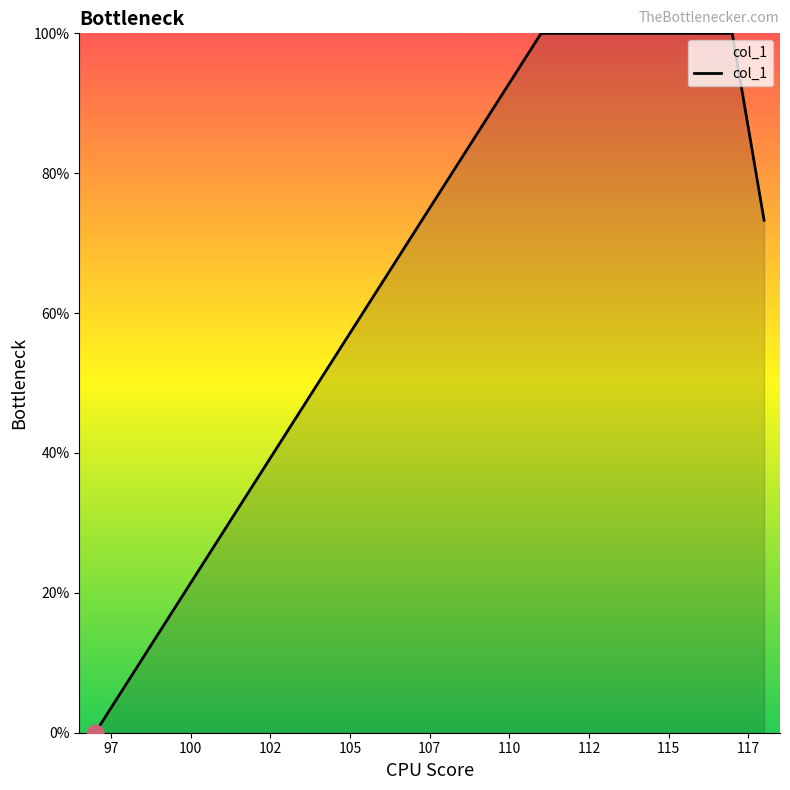

What is the greatest value displayed?

100.0